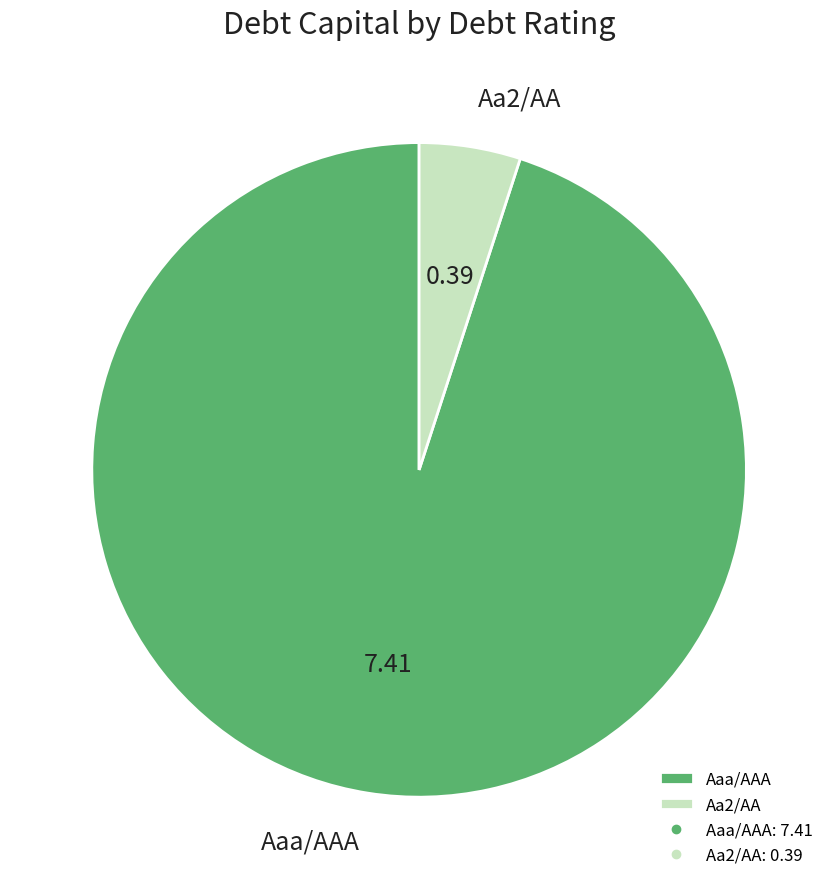

Does Aaa/AAA account for over 50% of the chart?

Yes